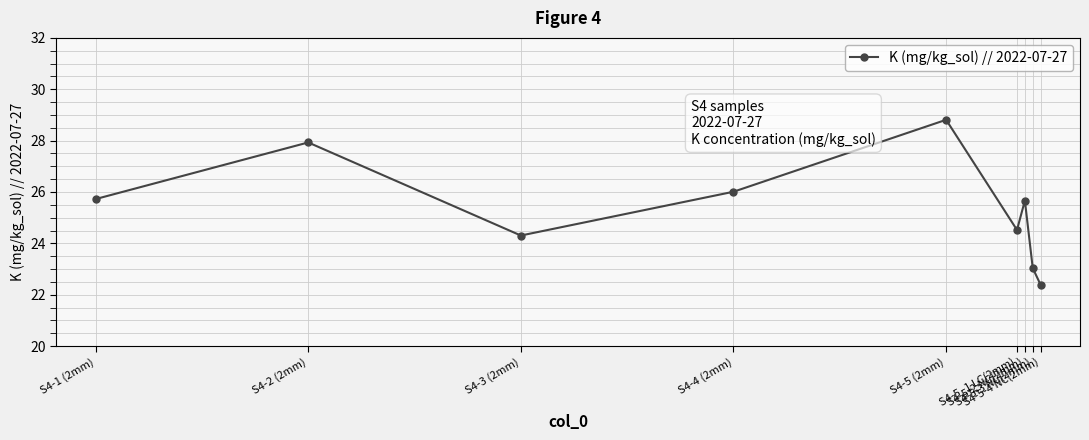

How many interior local peaks (higher than both neighbors) does the data have?

3